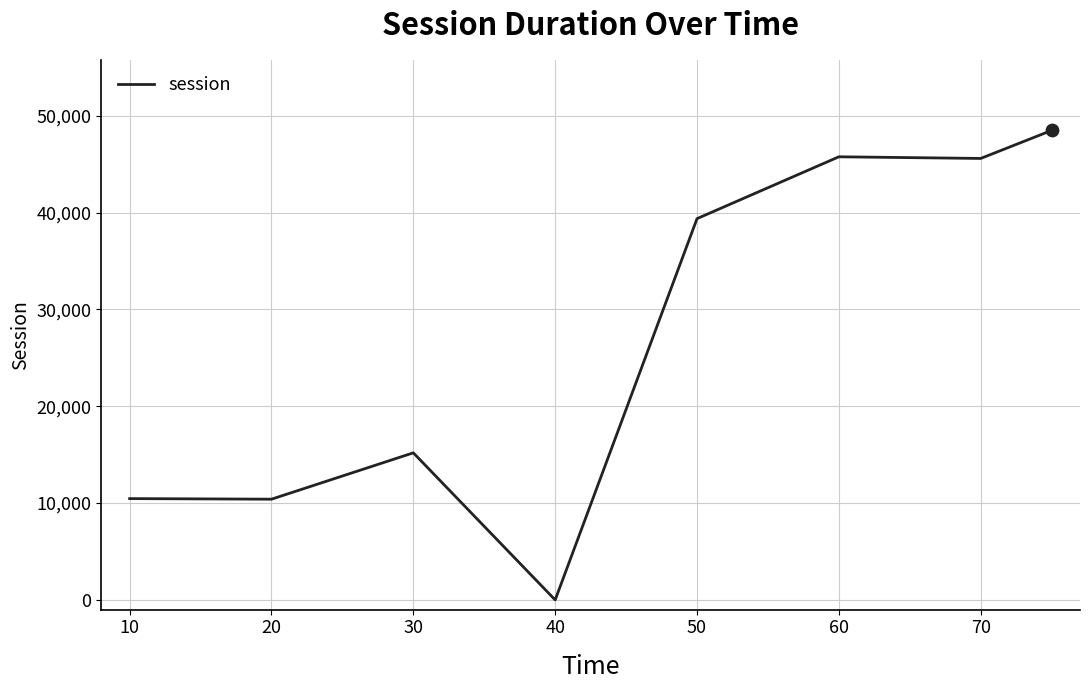

What is the greatest value displayed?

48482.7